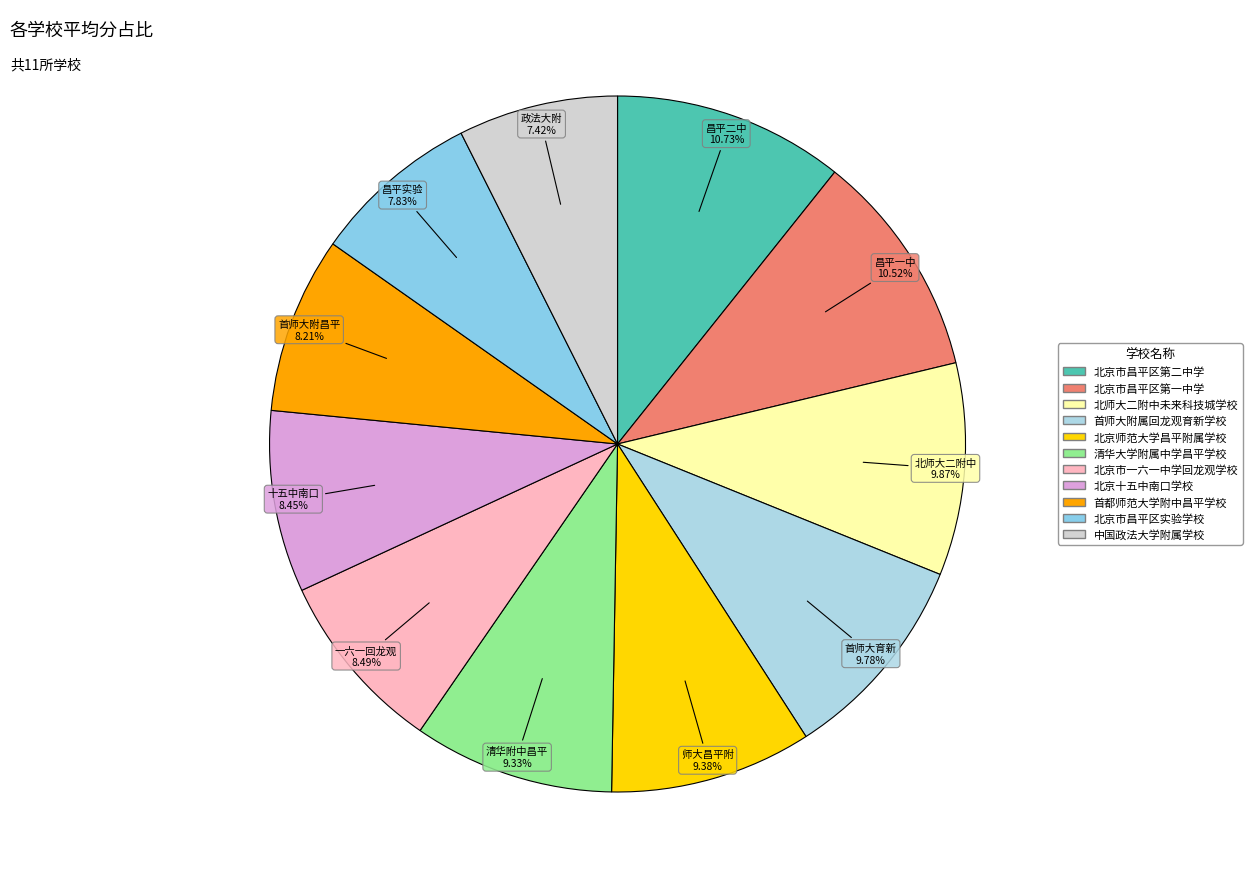

To the nearest percent, what is the difference between the 北京十五中南口学校 and 北师大二附中未来科技城学校 slice percentages?

1%